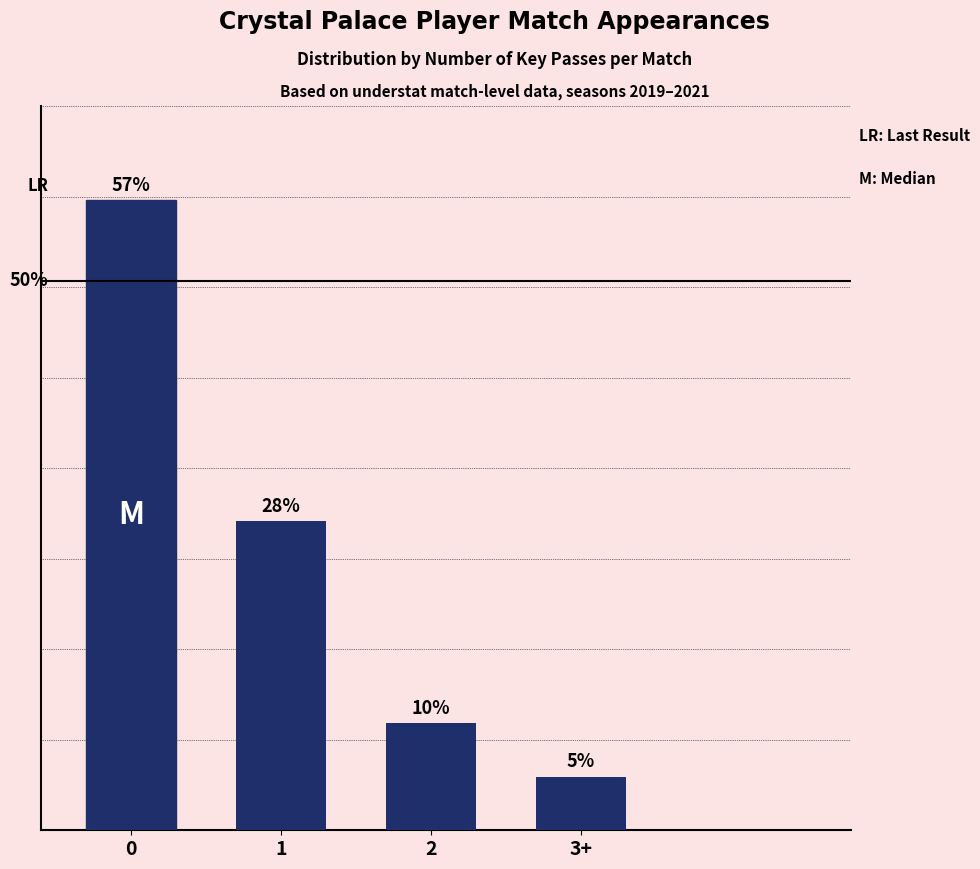

At which category does the chart reach its minimum across all series?

3+